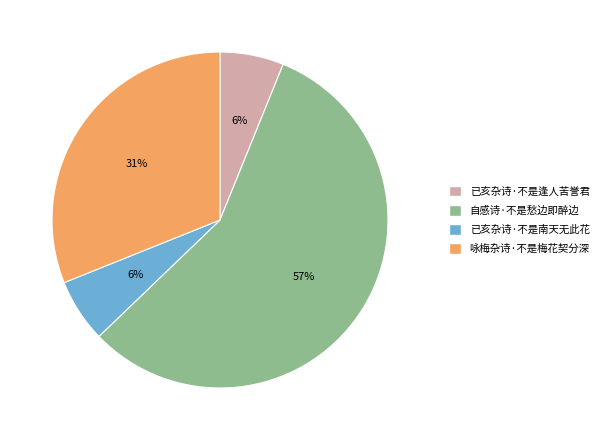

Is 已亥杂诗·不是逢人苦誉君 the majority of the pie?

No